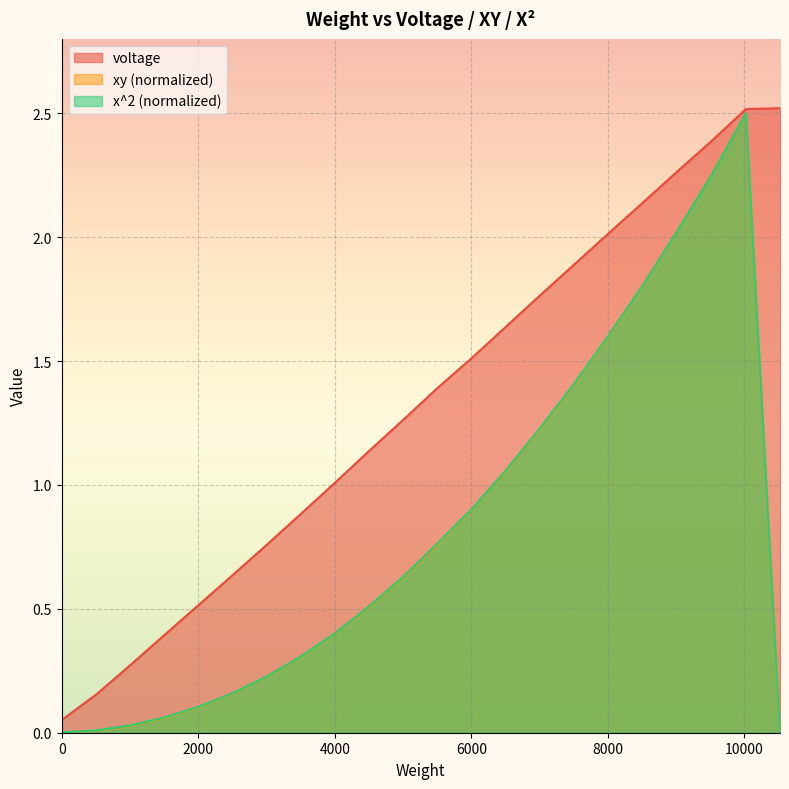

Rank the series by their maximum value, from highest to lowest.

voltage, xy, x^2